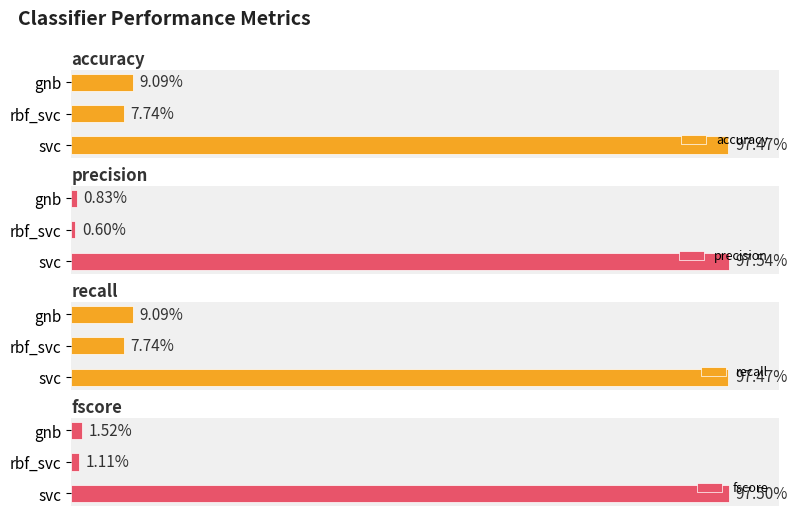

What is the value of the accuracy bar at the 2nd from the left?

0.1